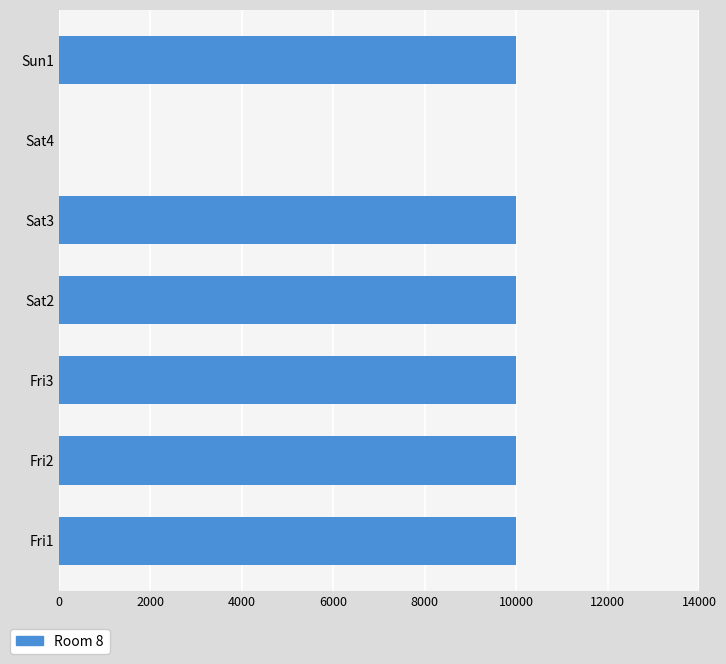

How many categories are shown in the chart?

7